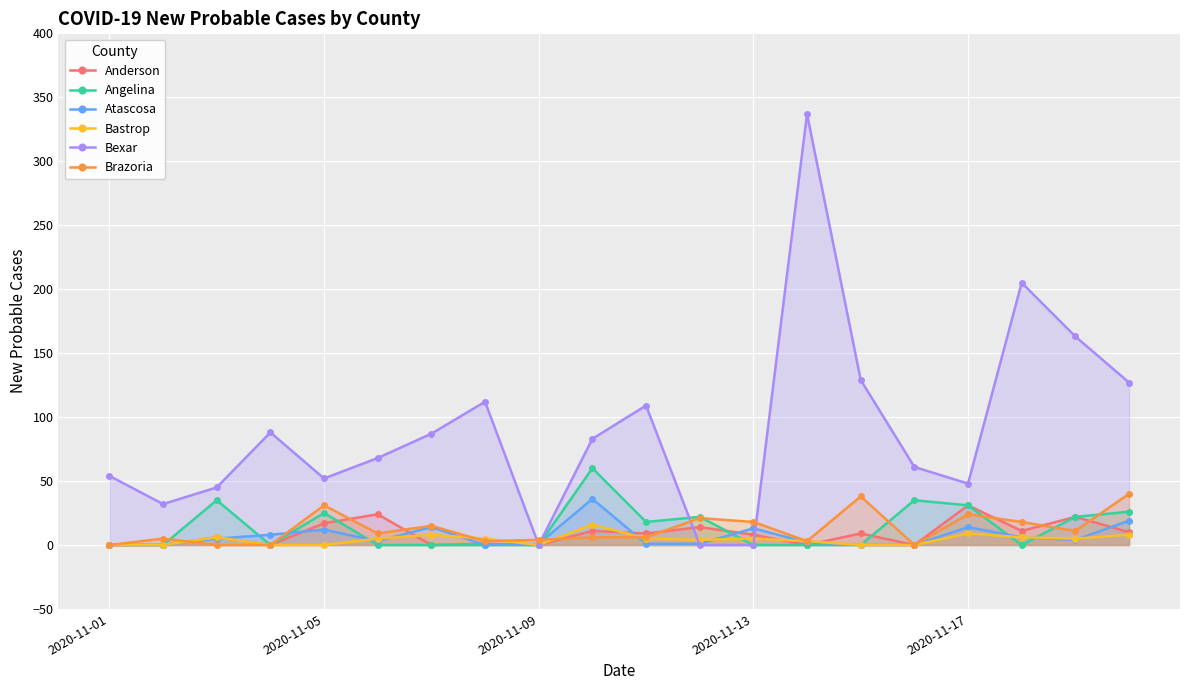

The Anderson series shows 52 at 2020-11-17. True or false?

False